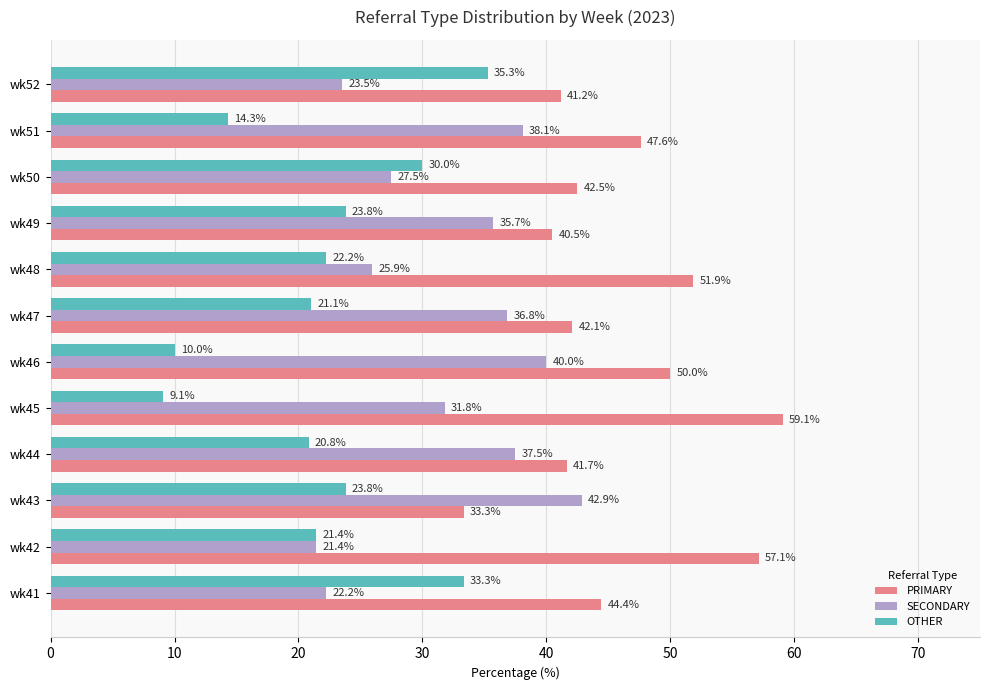

What is the sum of all SECONDARY values?

383.4